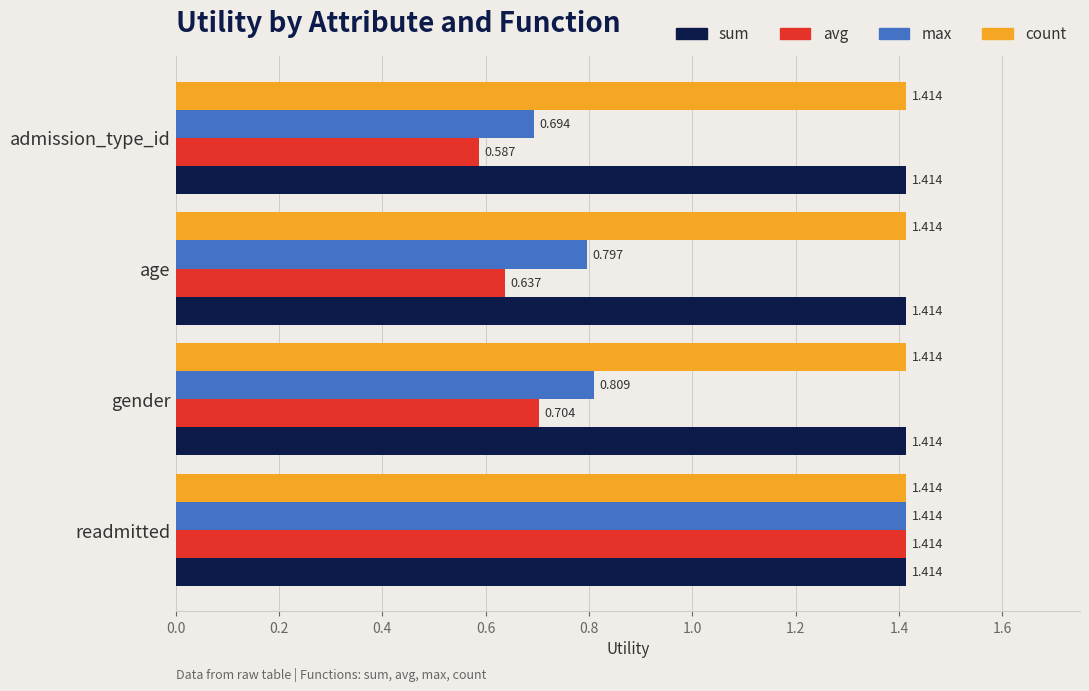

Which series has the largest range (max minus min)?

avg